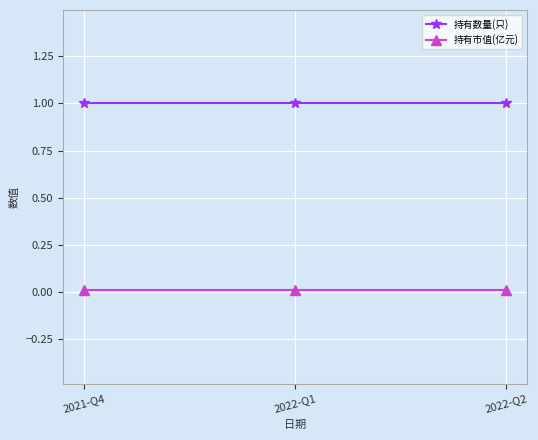

Is the value of 持有数量(只) at 2022-Q1 greater than the value of 持有市值(亿元) at 2022-Q2?

Yes